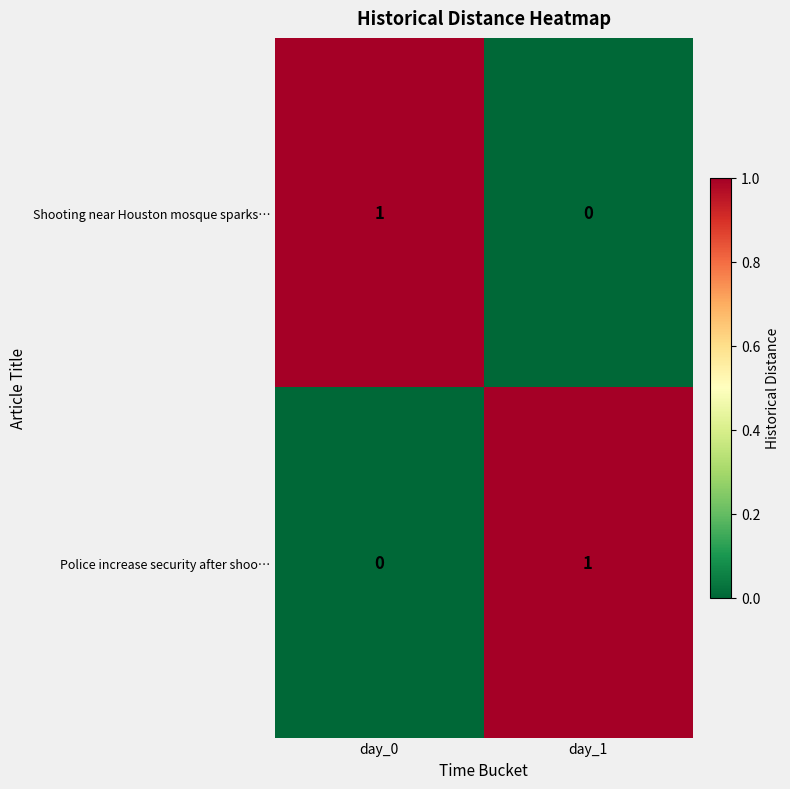

The Police increase security after shoo… series shows 1 at day_0. True or false?

False